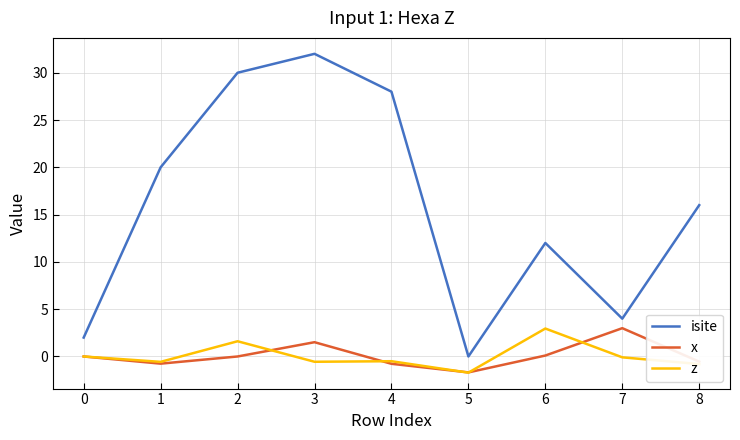

At how many categories does at least one series exceed 1?

8